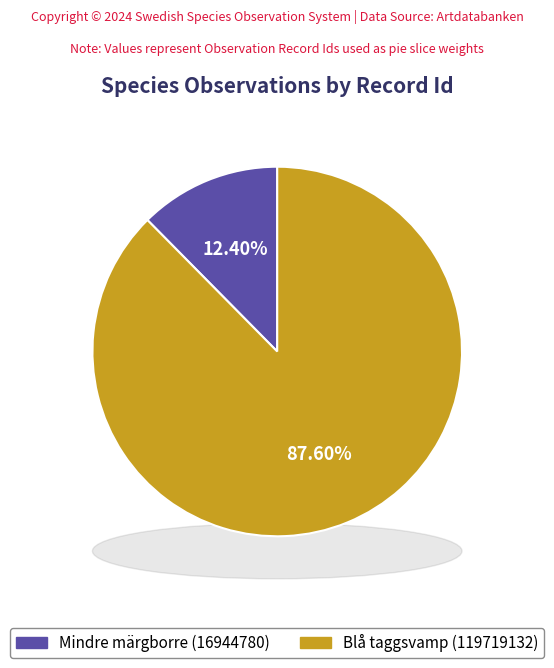

The Blå taggsvamp (119719132) slice represents 99% of the pie. True or false?

False